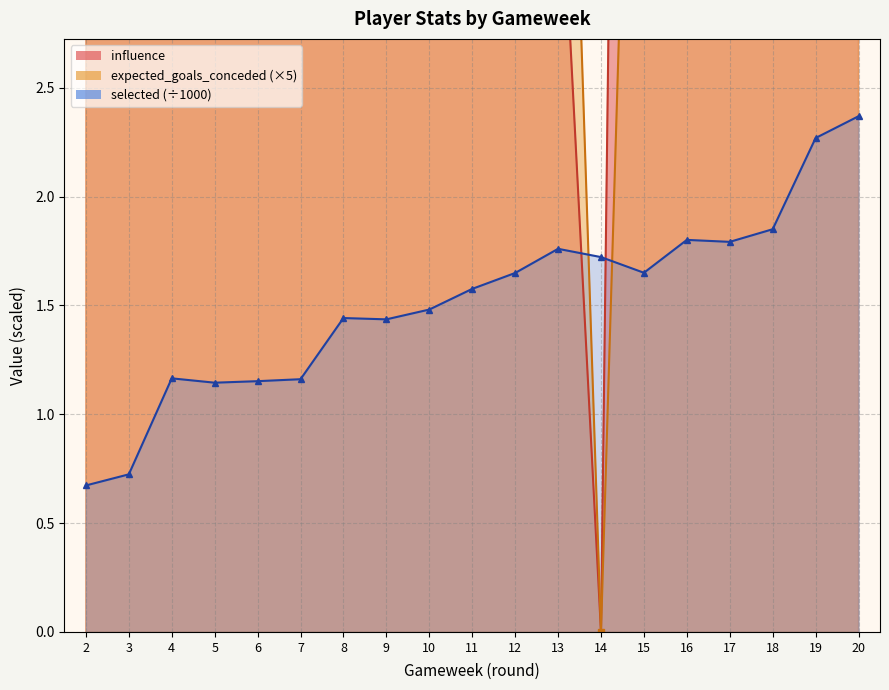

Is the value of selected_line at 8 greater than the value of influence_line at 10?

No